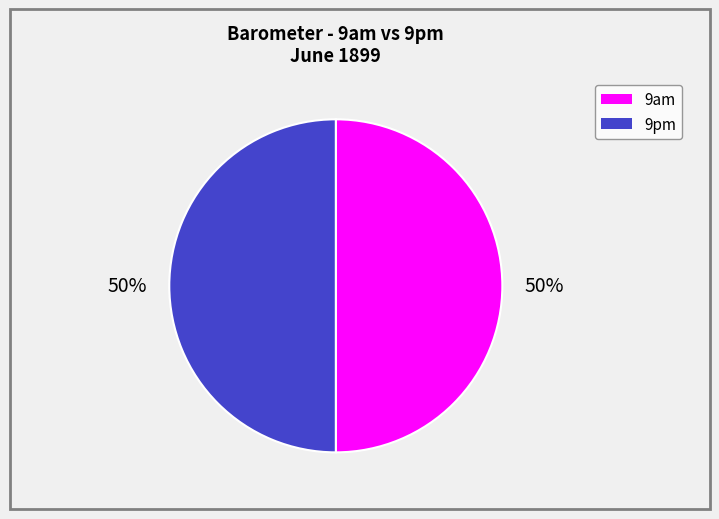

To the nearest percent, what is the average slice percentage?

50%